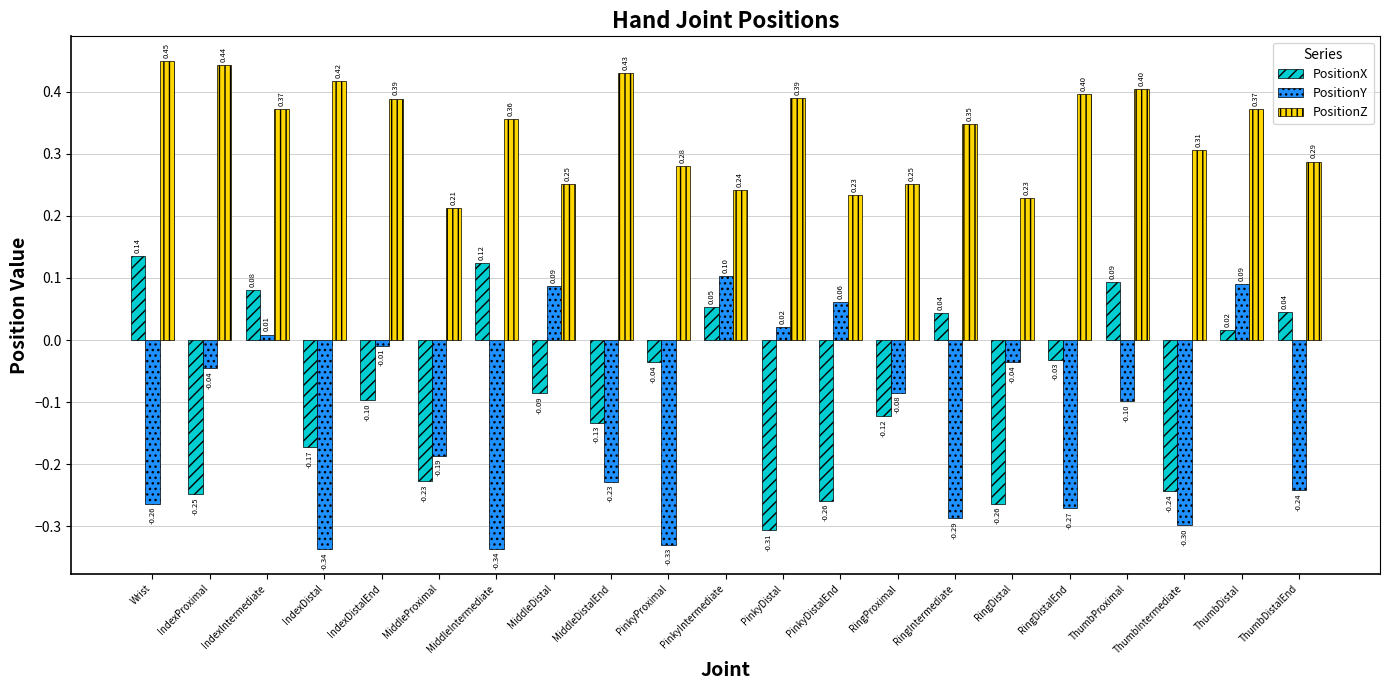

What are all the series names shown in the legend?

PositionX, PositionY, PositionZ